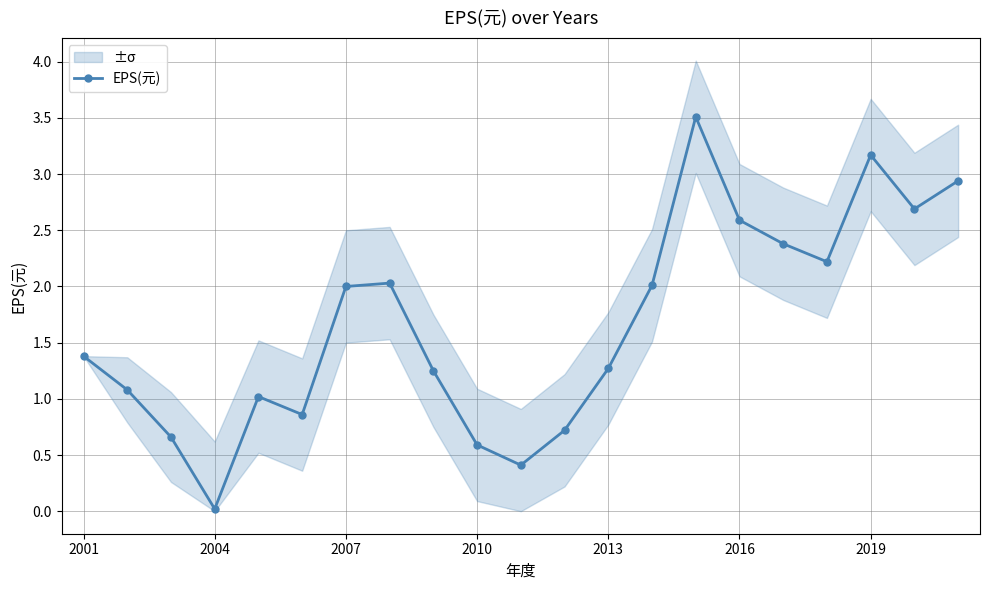

The EPS(元) series shows 3.2 at 2019. True or false?

True